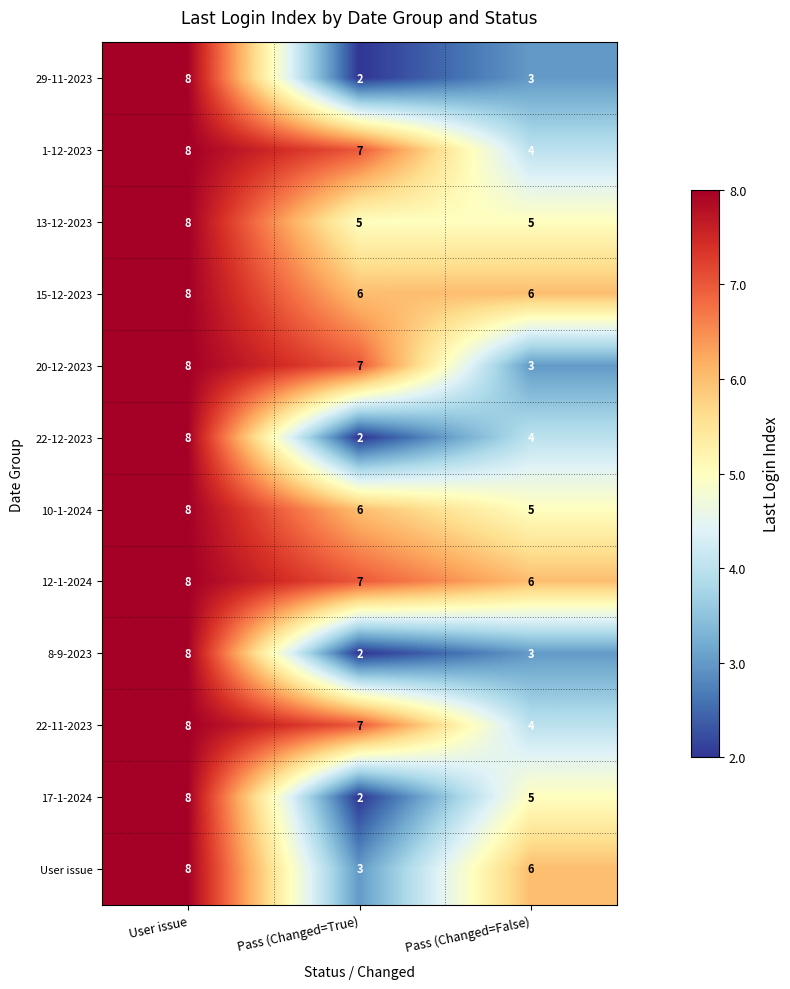

Rank the categories by 8-9-2023 value from lowest to highest.

Pass (Changed=True), Pass (Changed=False), User issue